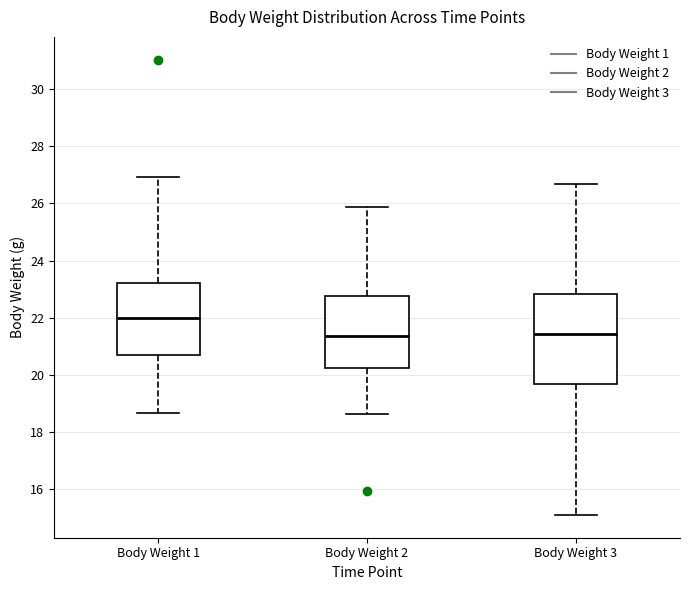

Reading left to right, read every box against the y-axis: the position of its median line, the range the box covers, and the ends of its whiskers. The values are not printed on the chart, so give them approximately, as read against the axis.

Body Weight 1: median 22.0, box 20.8 to 23.2, whiskers 18.6 to 27.0
Body Weight 2: median 21.4, box 20.2 to 22.8, whiskers 18.6 to 25.8
Body Weight 3: median 21.4, box 19.6 to 22.8, whiskers 15.0 to 26.6